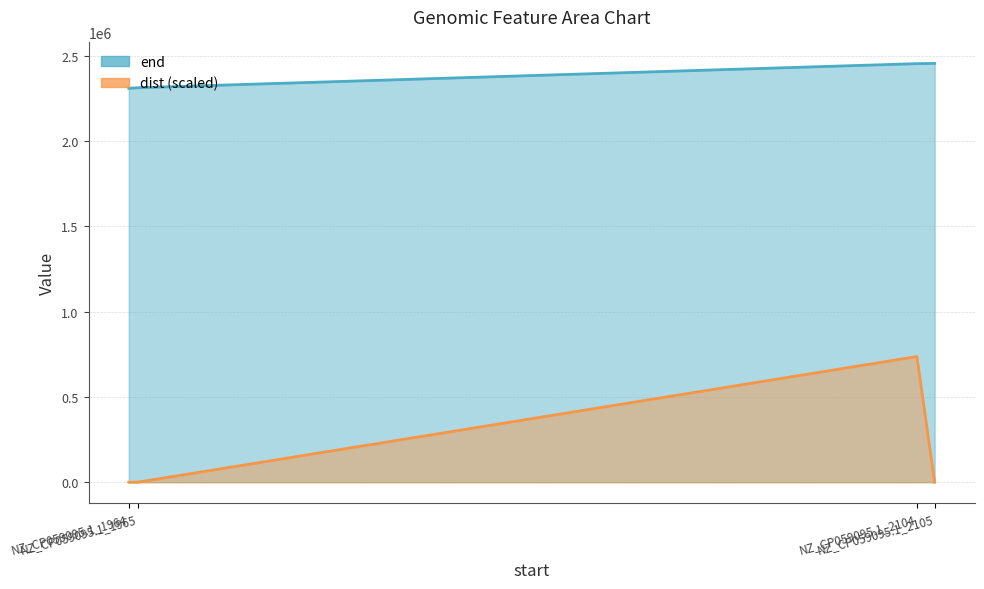

At how many categories does at least one series exceed 1894011?

4